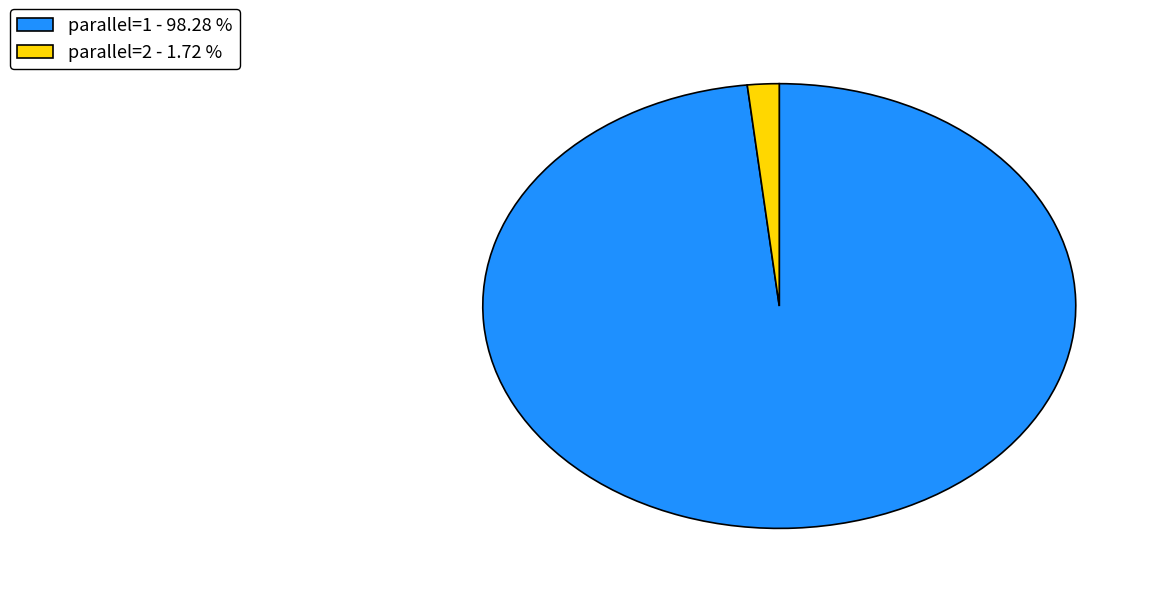

How many slices are in this pie chart?

2